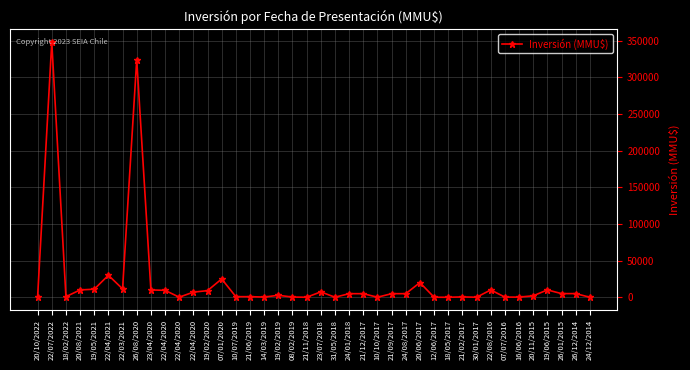

The value at 16/06/2016 is 217. True or false?

True